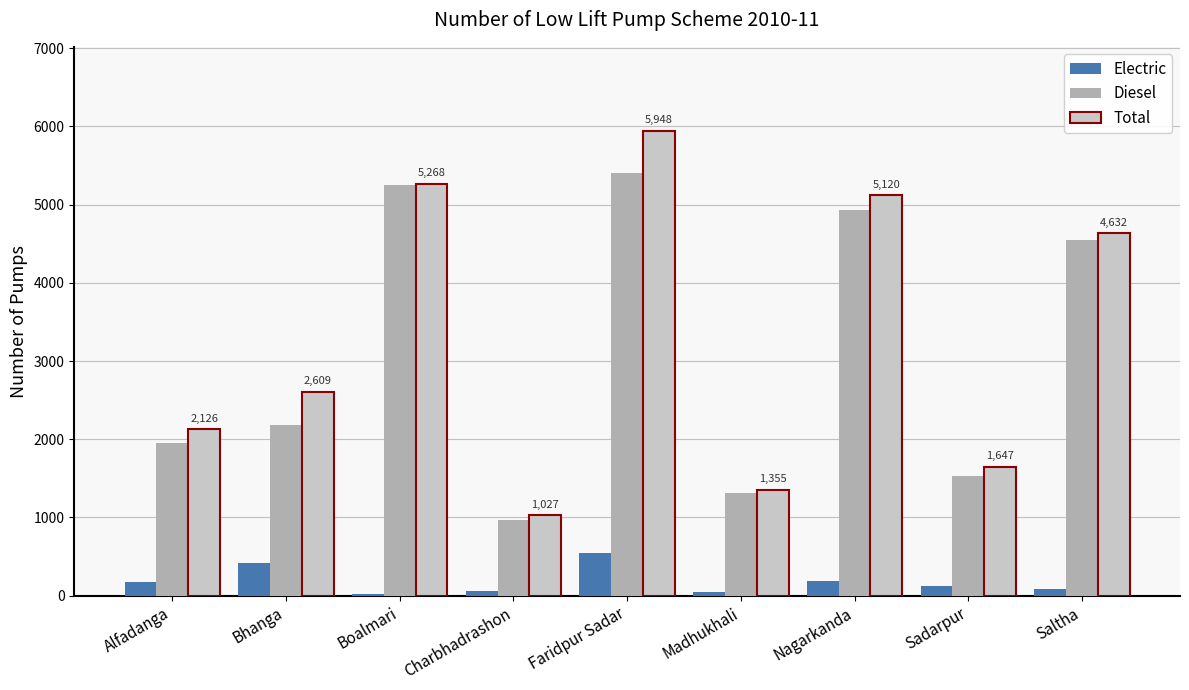

True or false: Diesel has a value of 6602 at Saltha.

False